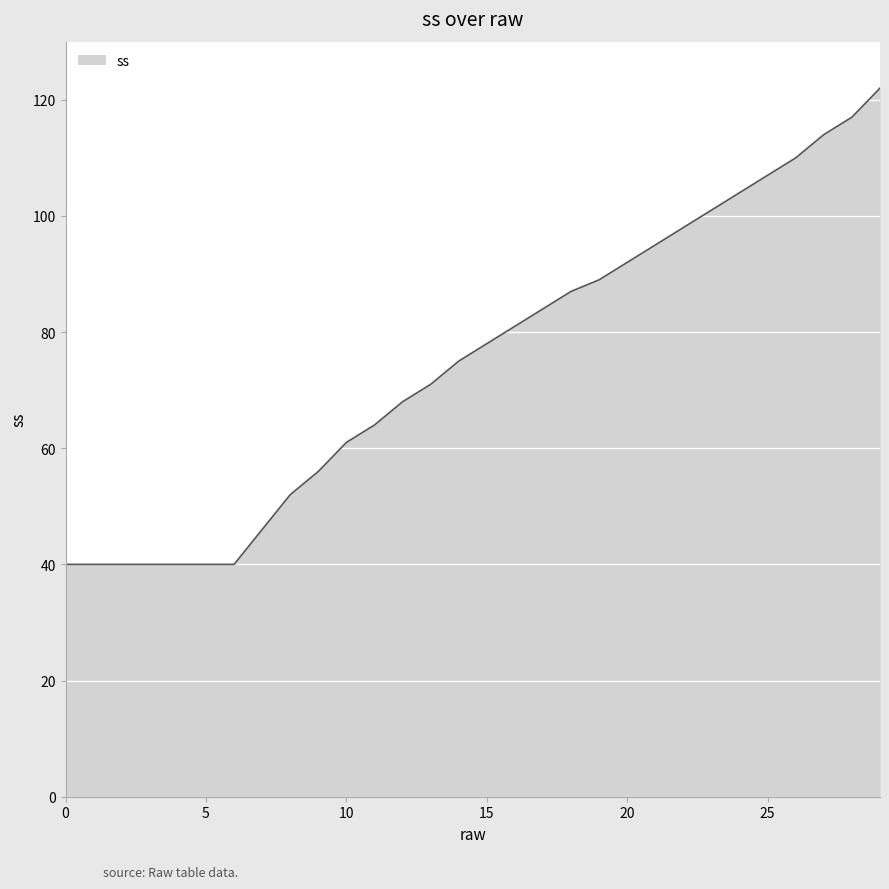

What is the minimum value shown in the chart?

40